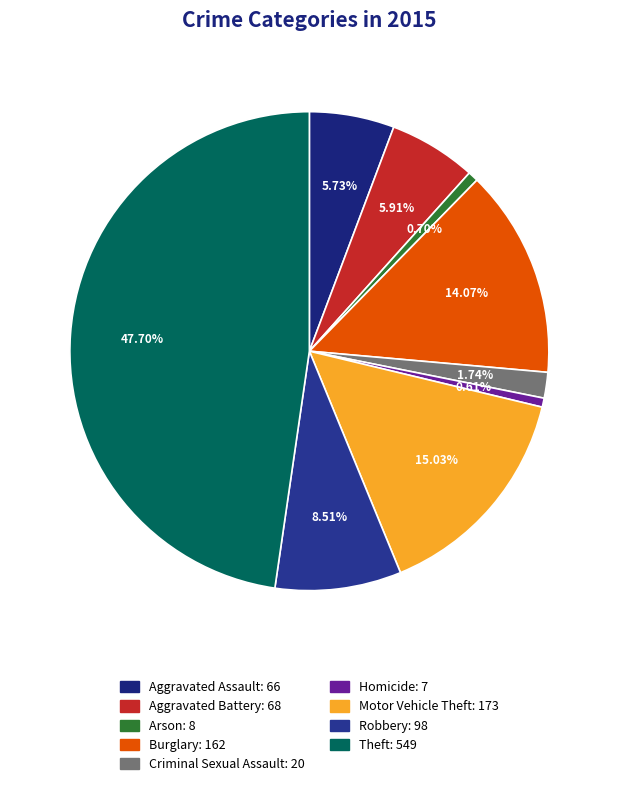

Is it true that Arson is 1% of the pie?

True